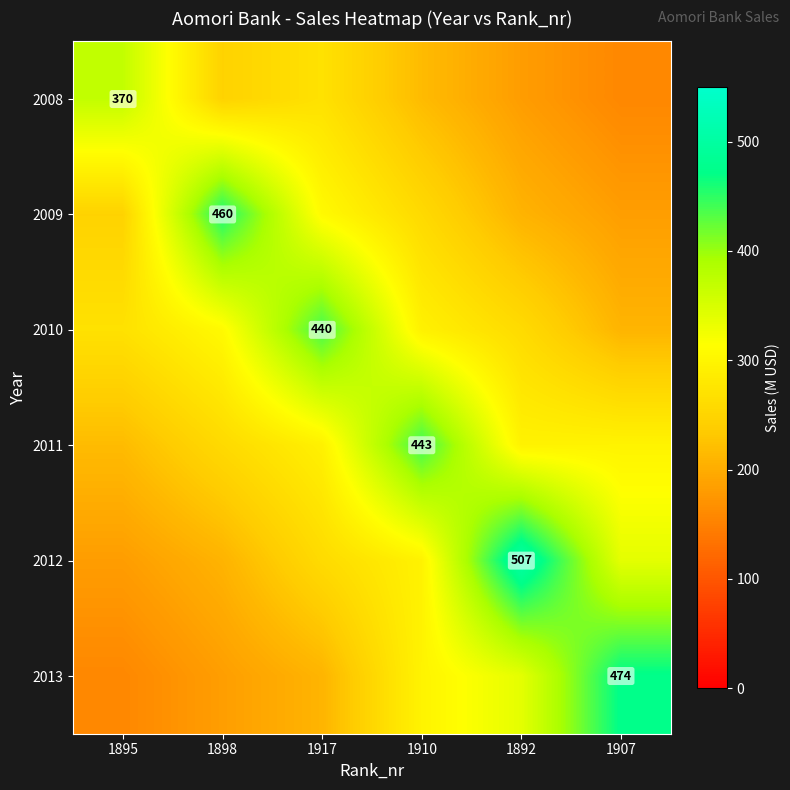

What is the highest value of the 2011 series?

443.0